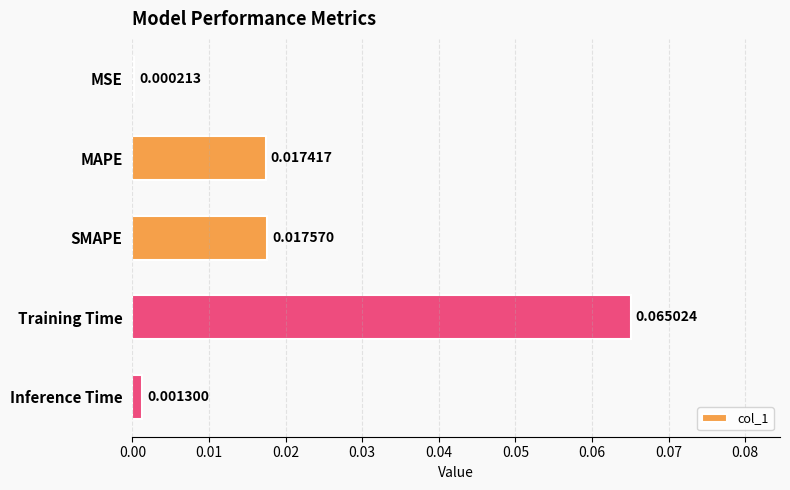

Between MAPE and Inference Time, which is larger?

MAPE